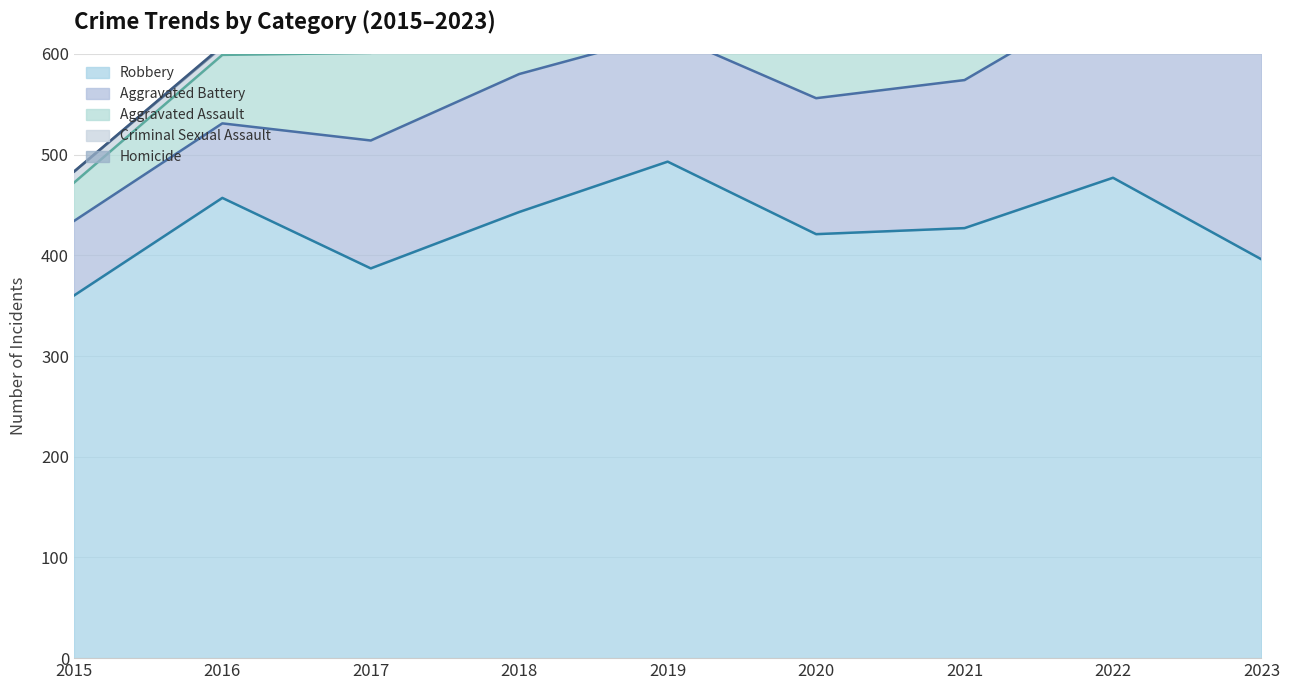

How many positive values does the Homicide series have?

8